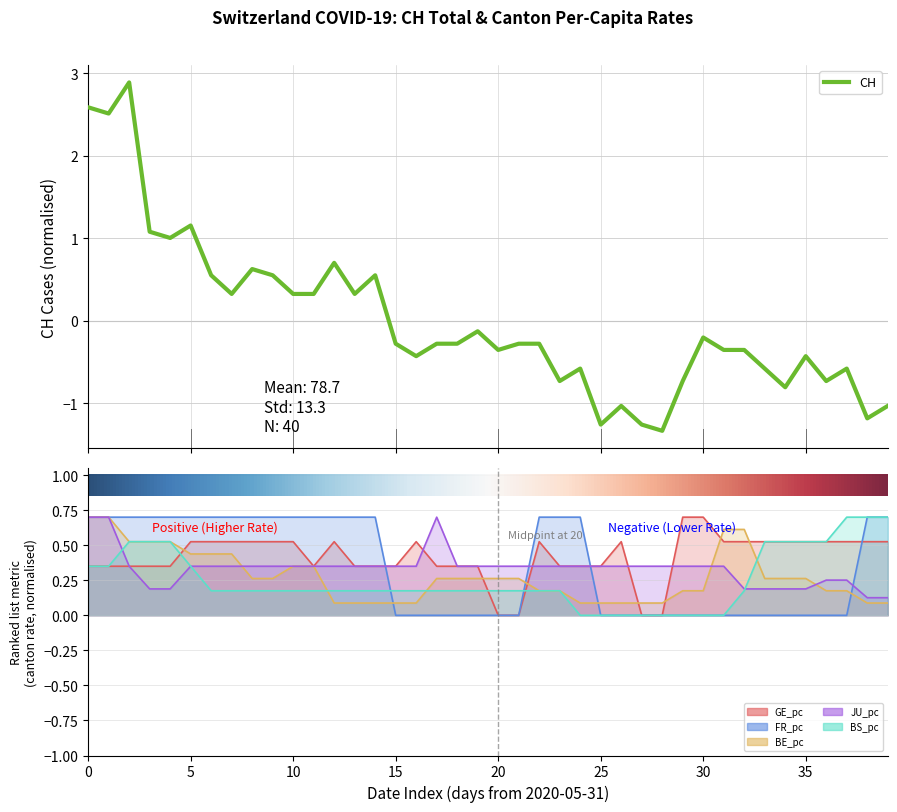

Count the number of data series in this chart.

6